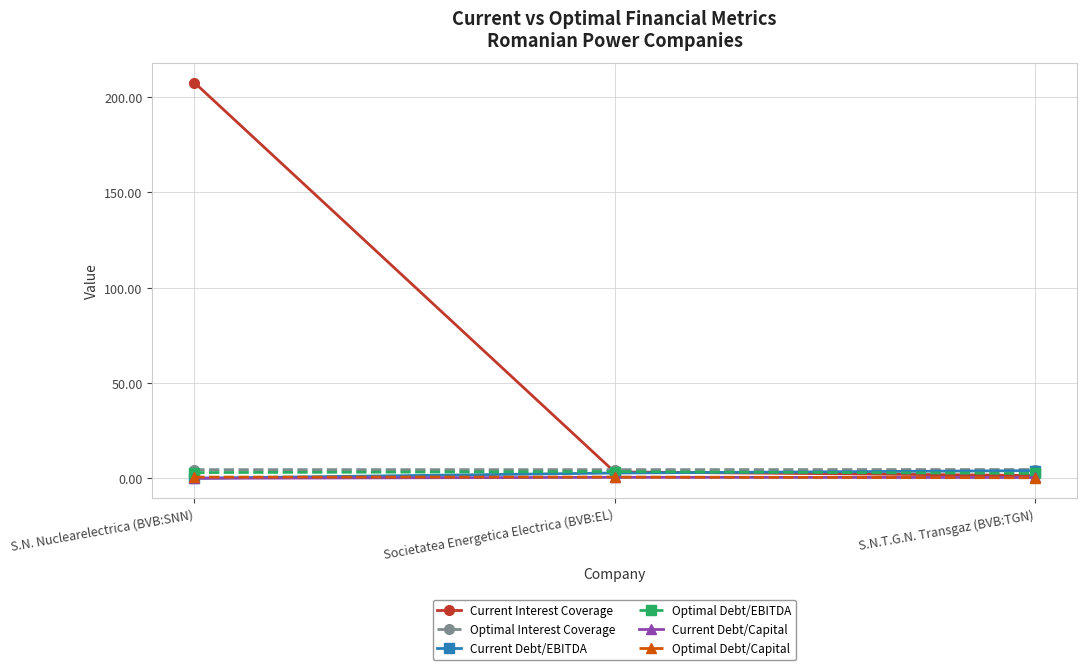

Is this an area chart (filled region under the line)?

No